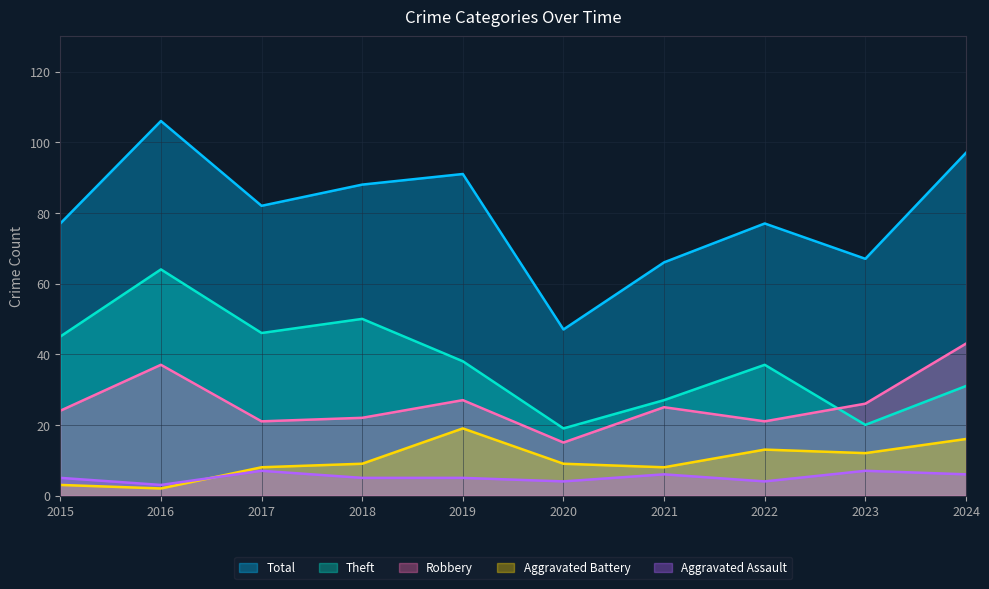

What is the value of the Total point at the 10th from the left?

97